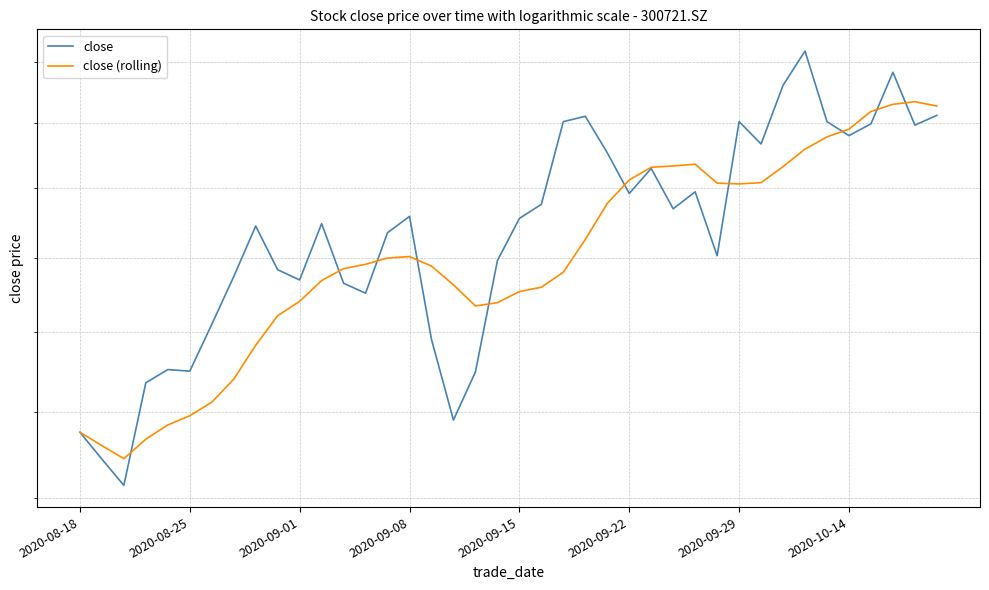

The close (rolling) series shows 38.2 at 2020-09-15. True or false?

False